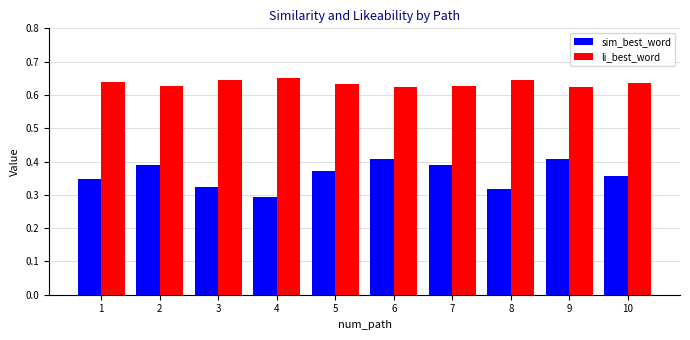

Is it true that li_best_word equals 1.1 at 2?

False